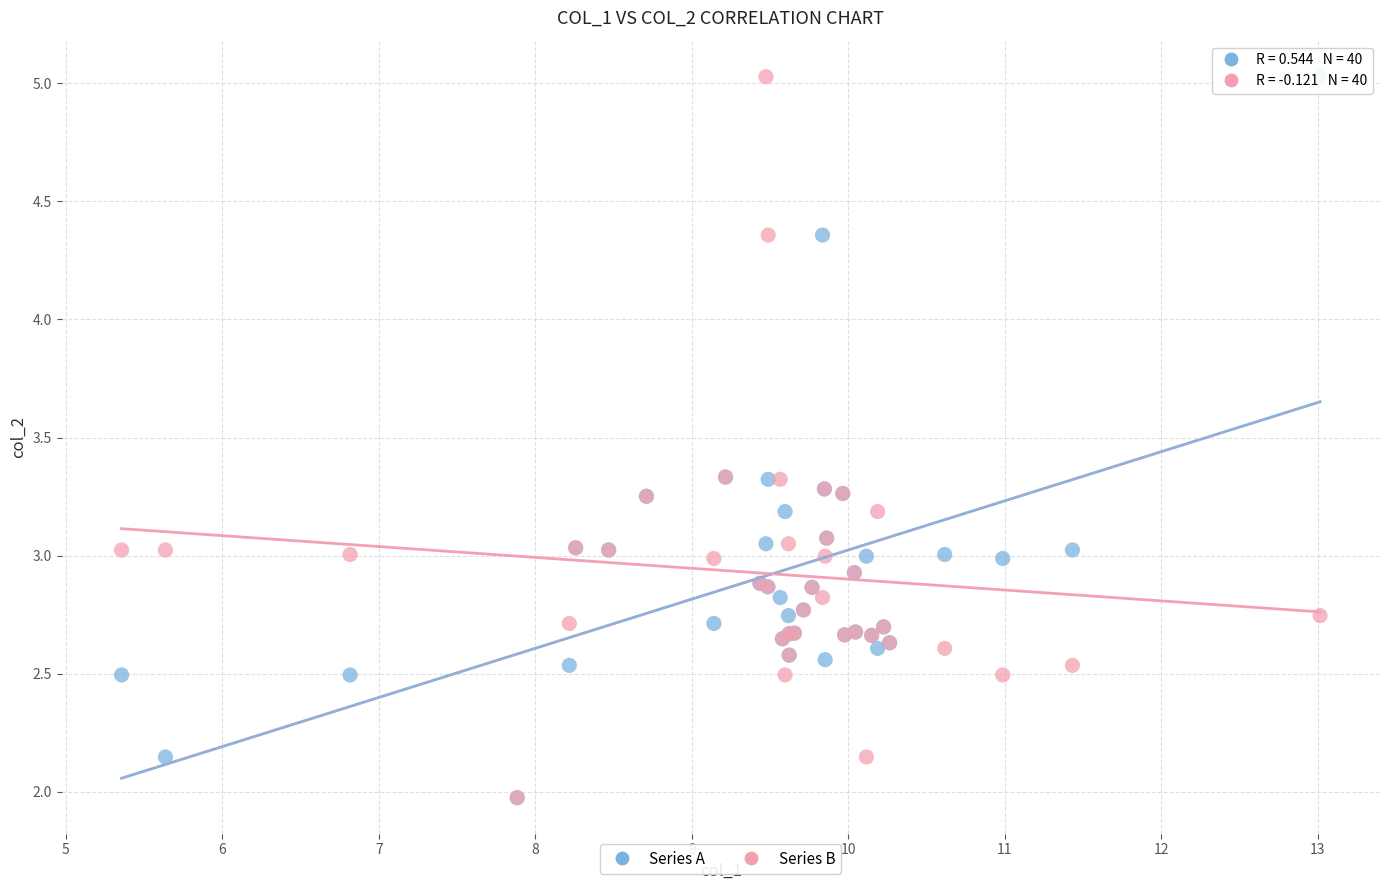

What are all the series names shown in the legend?

Series A, Series B